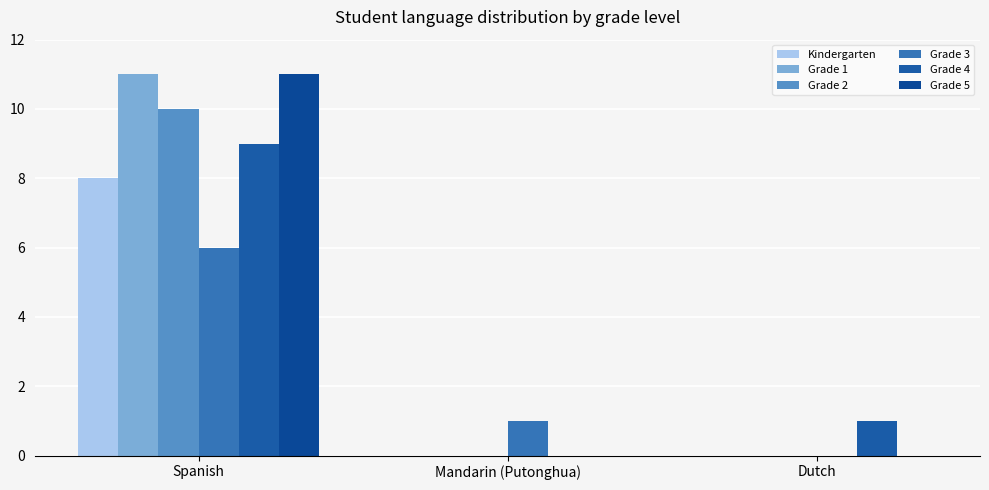

How many series are shown in this chart?

6